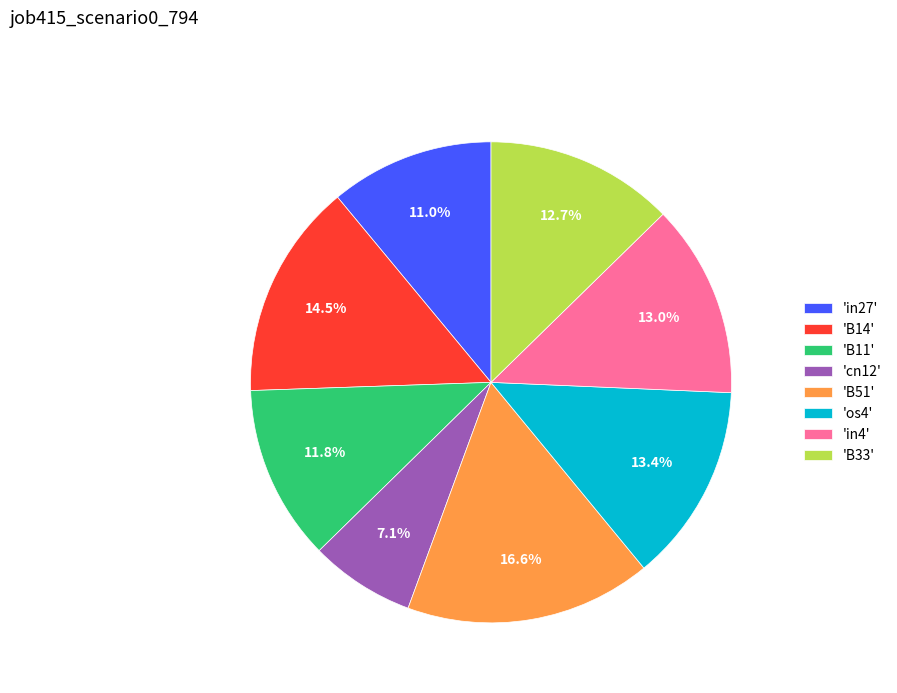

How many slices are in this pie chart?

8